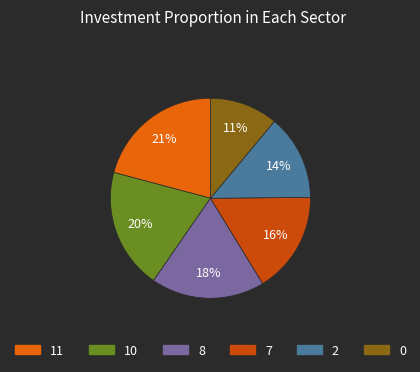

How many slices are in this pie chart?

6